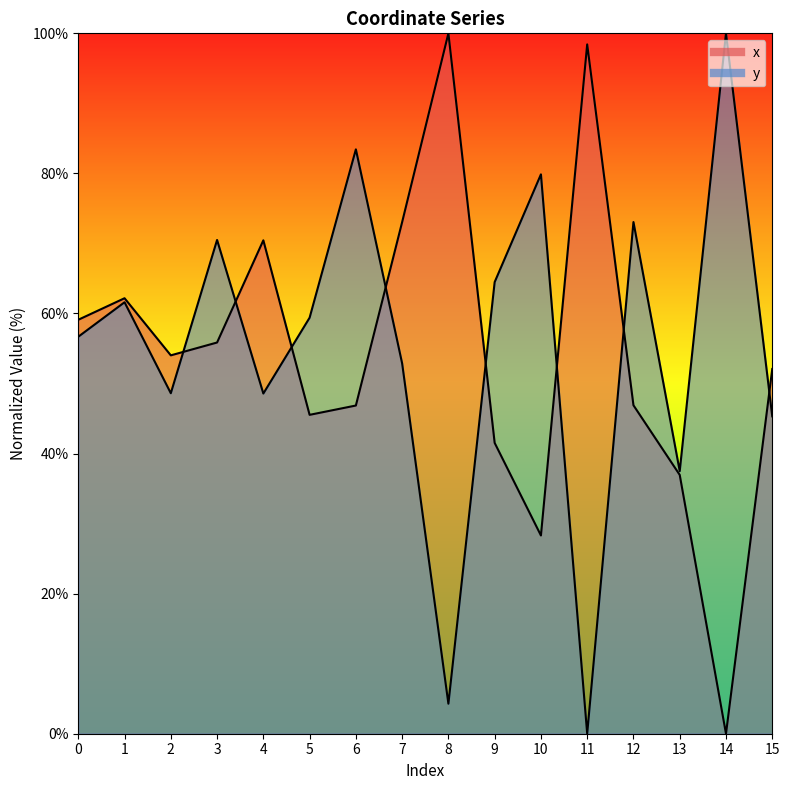

How many values in y are above zero?

15